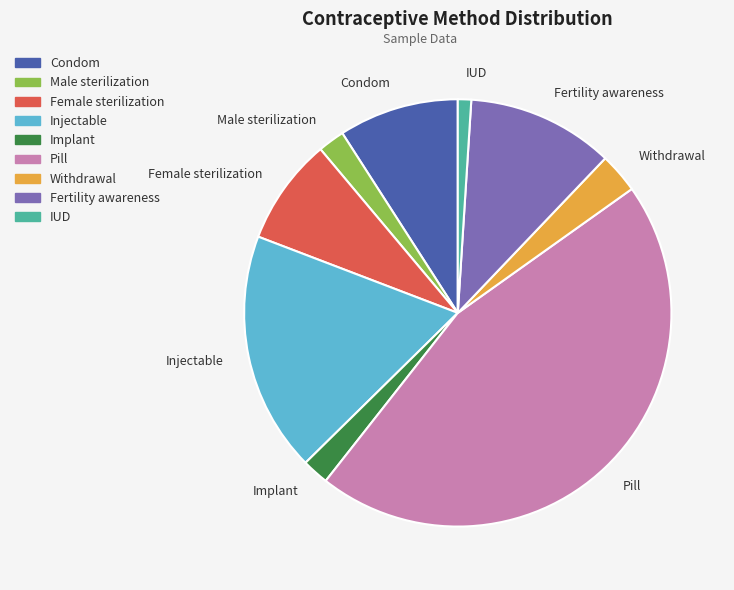

Does Pill represent more than half of the total?

No